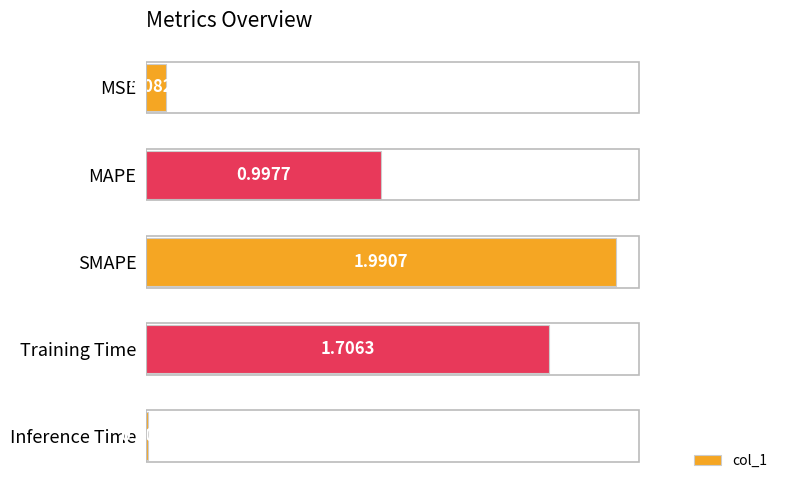

List the labels in order of value, smallest first.

Inference Time, MSE, MAPE, Training Time, SMAPE